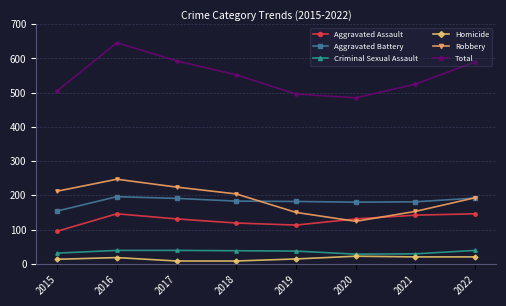

True or false: Aggravated Battery and Criminal Sexual Assault intersect in this chart.

False